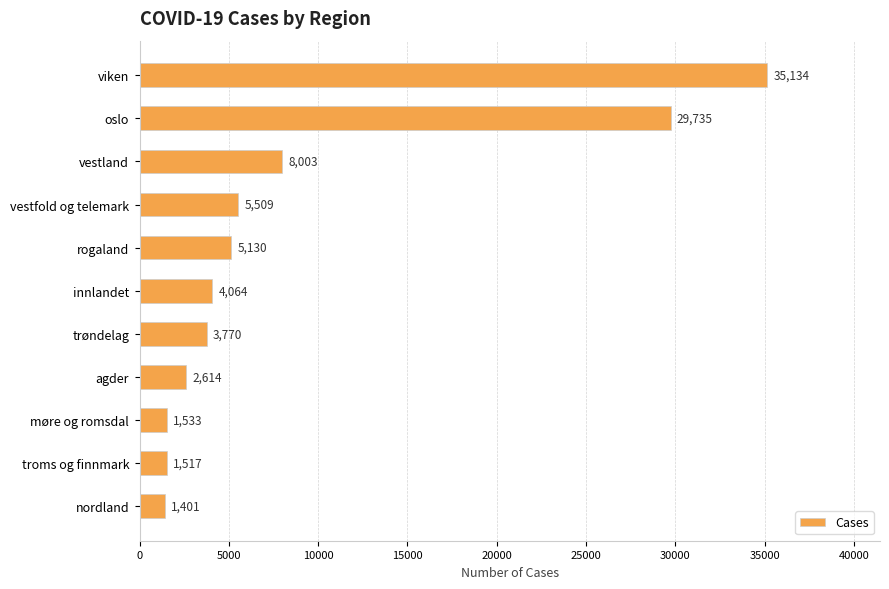

Rank the categories by value from lowest to highest.

nordland, troms og finnmark, møre og romsdal, agder, trøndelag, innlandet, rogaland, vestfold og telemark, vestland, oslo, viken